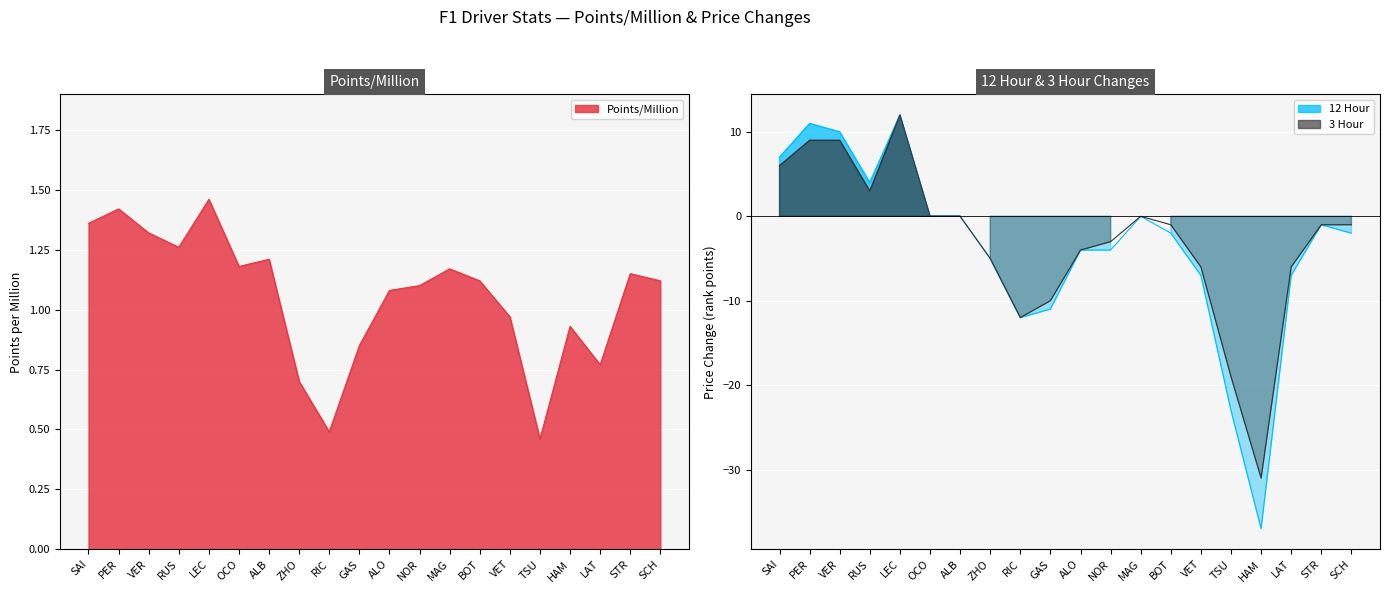

What is the label of the 1st point from the left?

SAI